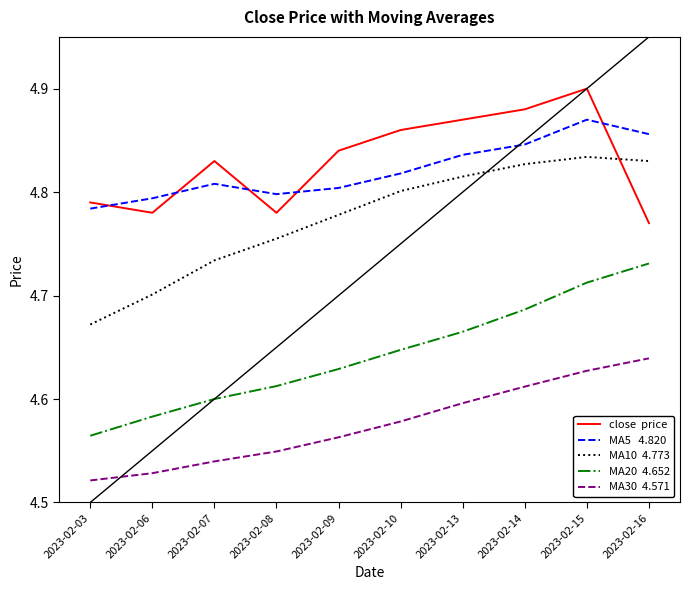

Which series has the widest spread of values?

MA20  4.652